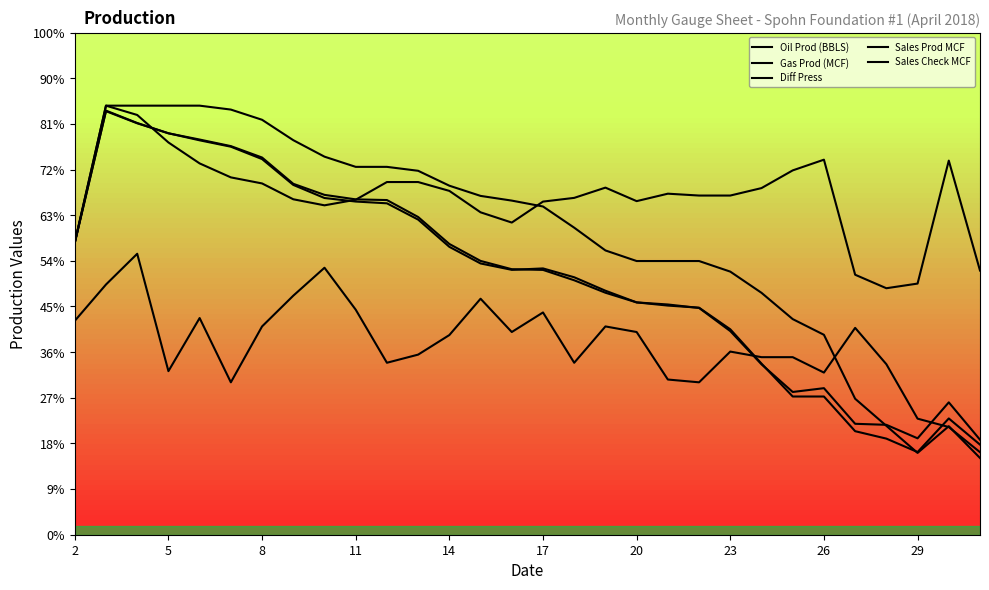

Is this an area chart (filled region under the line)?

No